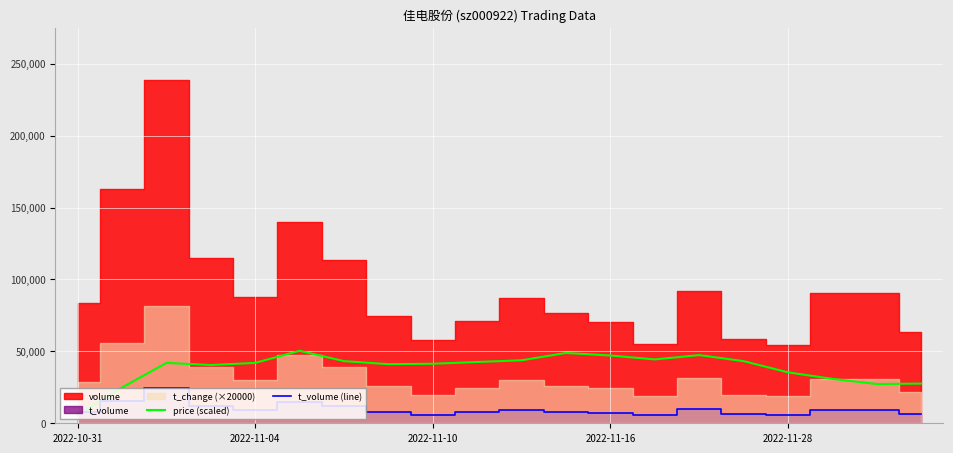

What is the difference between the maximum and minimum values in the price (scaled) series?

44400.0